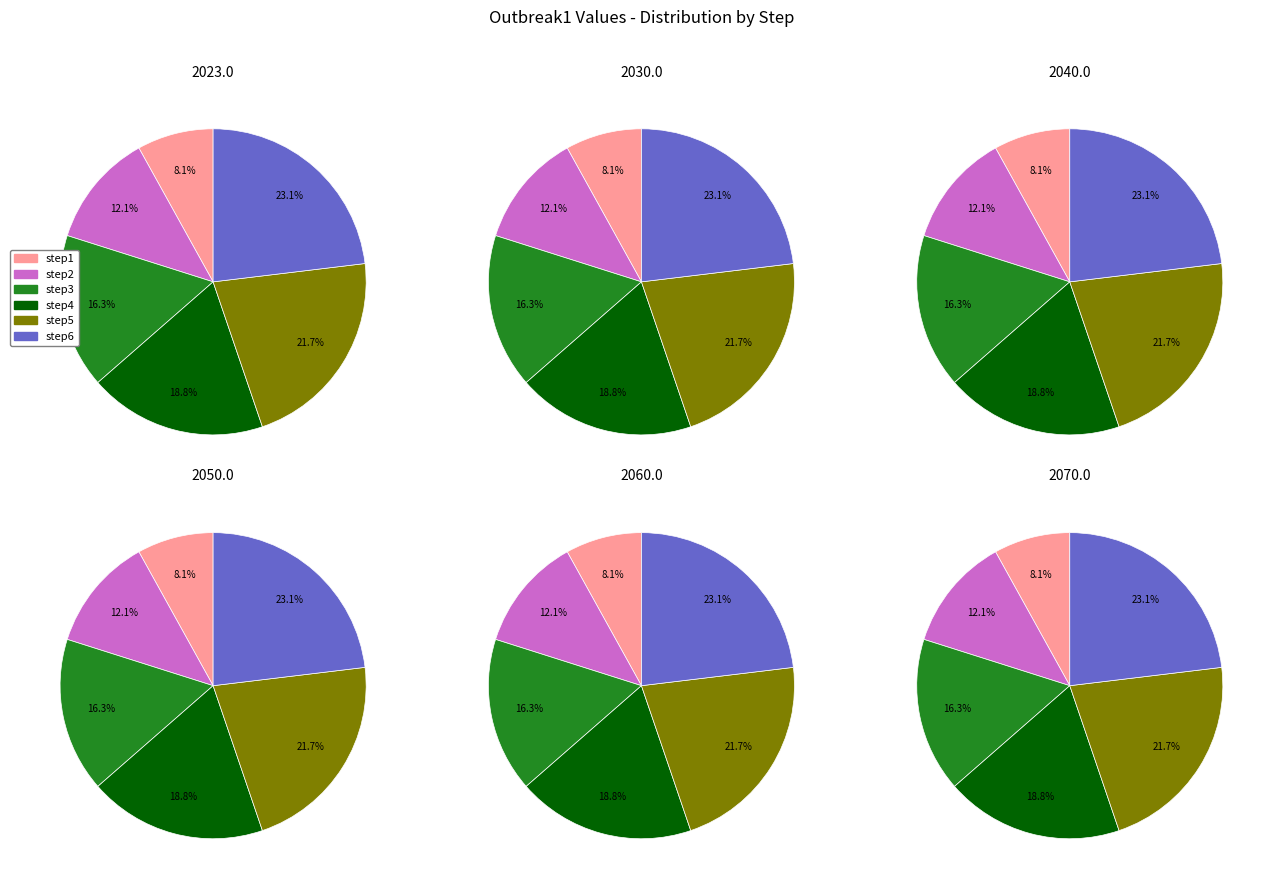

Between step1 and step6, which is larger?

step6